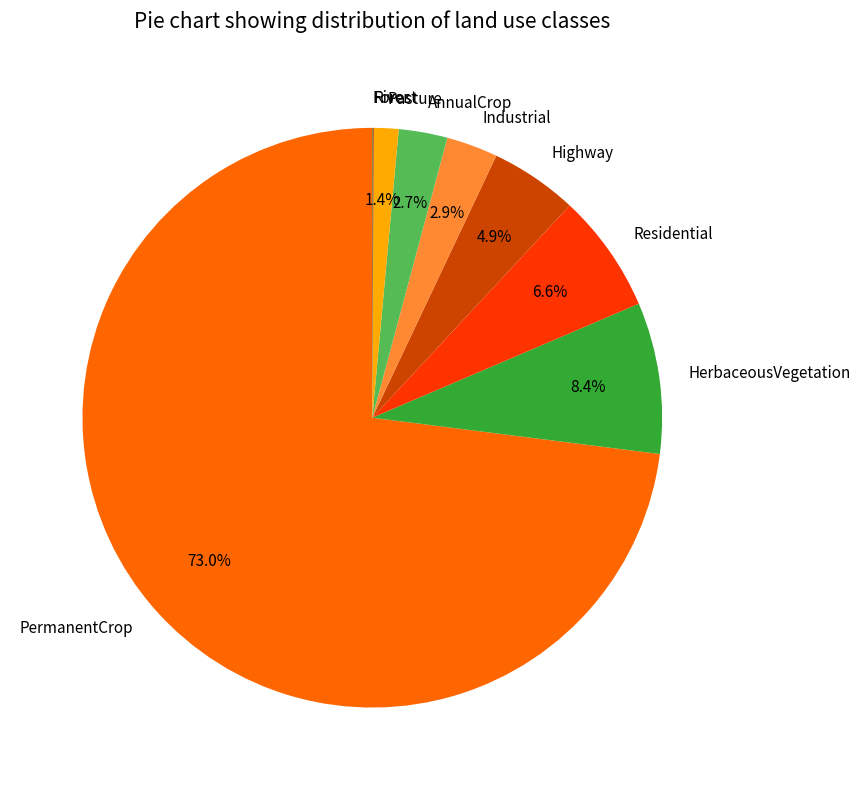

What is the total percentage of Pasture and AnnualCrop?

4.1%